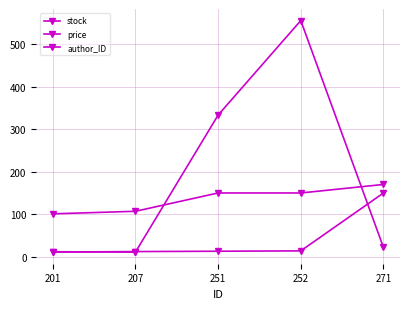

How many lines are shown in the chart?

3